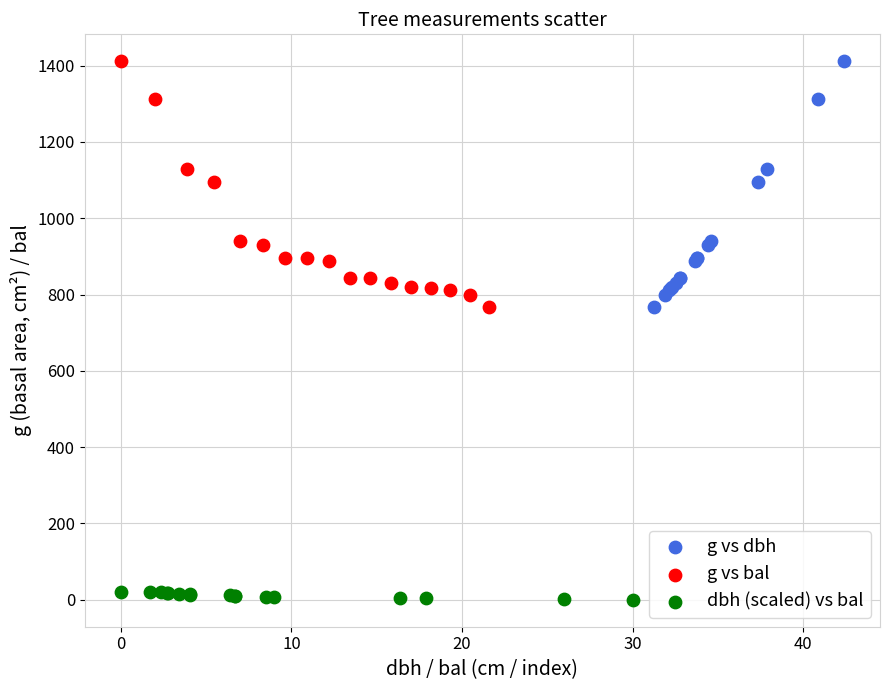

Which series contains the lowest Y value?

dbh (scaled) vs bal